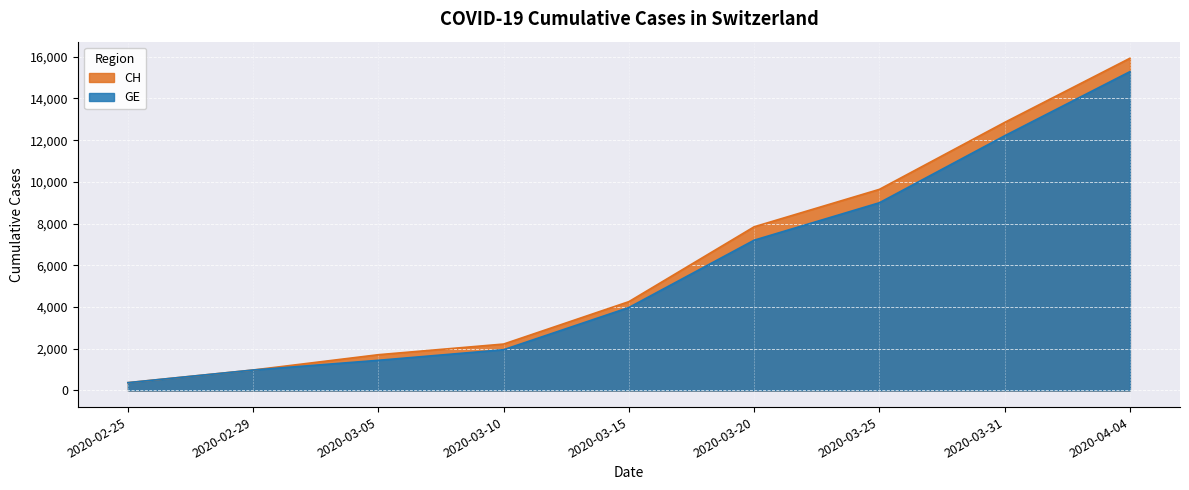

How many series are shown in this chart?

2